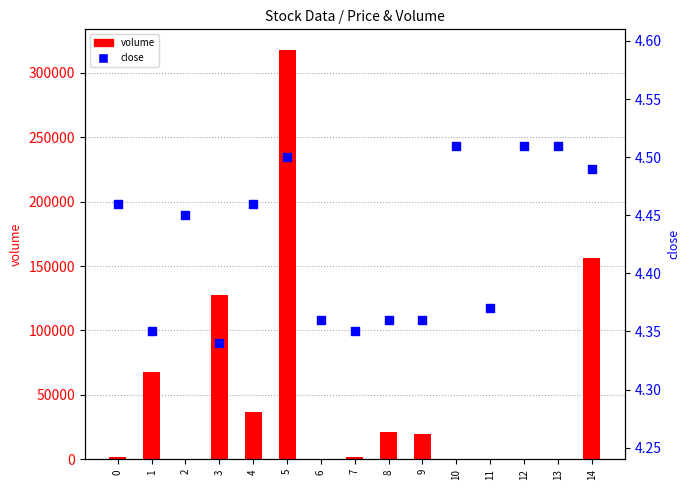

At which category is the sum across all series the highest?

5